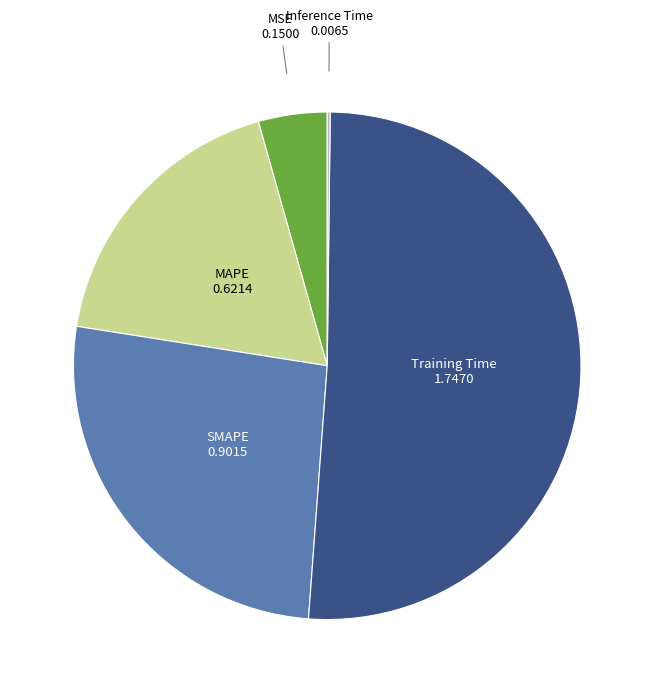

Does any single category account for the majority?

Yes